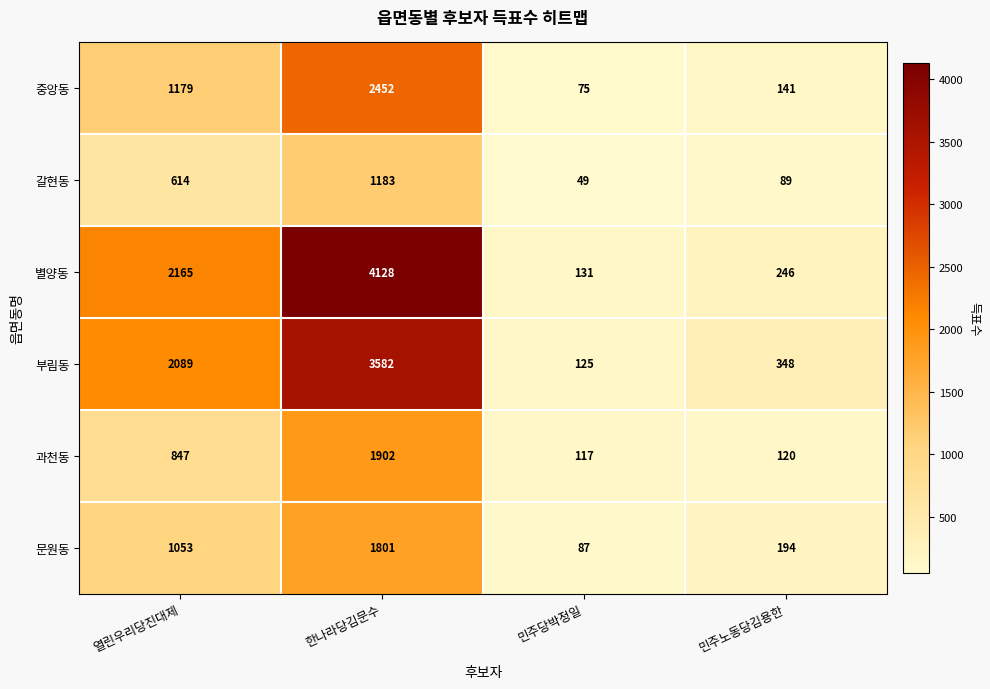

How many series are shown in this chart?

6